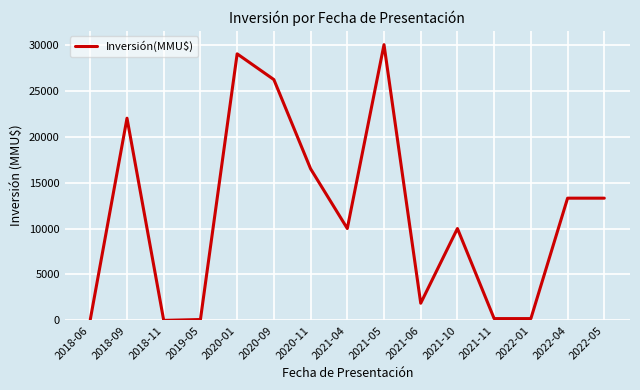

What is the difference between the maximum and minimum values?

29995